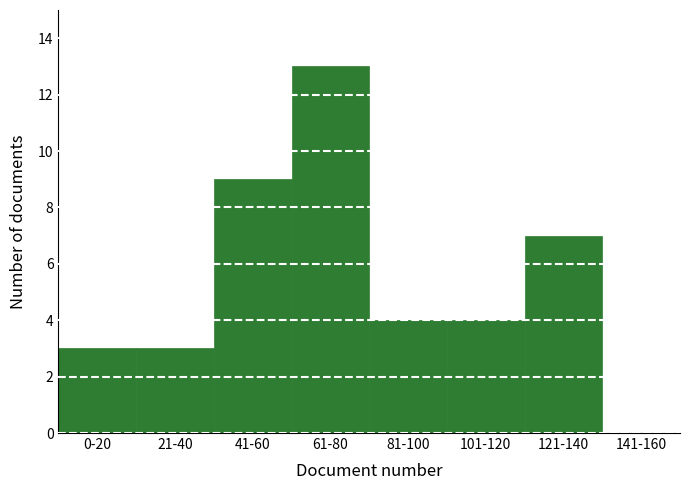

Reading right to left, list all the values displayed in this chart.

141-160=0	121-140=7	101-120=4	81-100=4	61-80=13	41-60=9	21-40=3	0-20=3